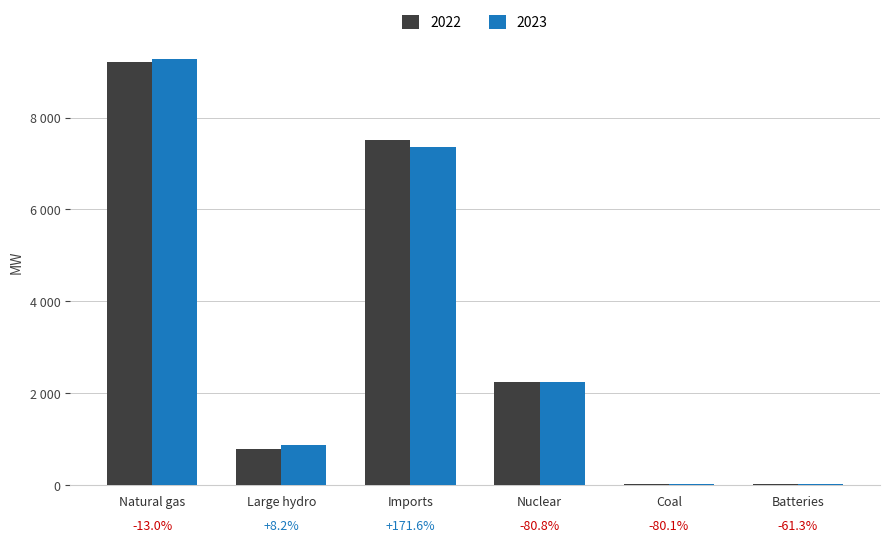

Does the chart contain stacked bars?

No